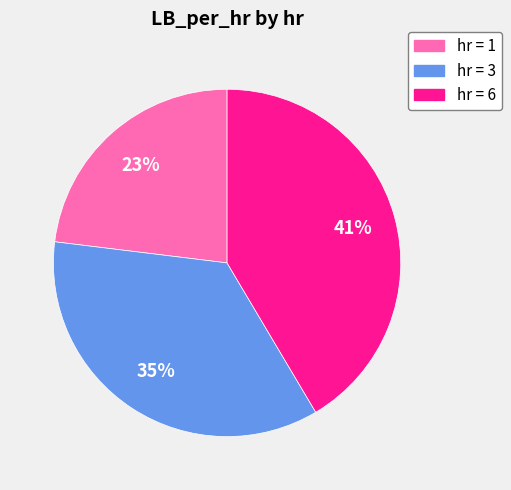

Count the number of slices in the pie.

3